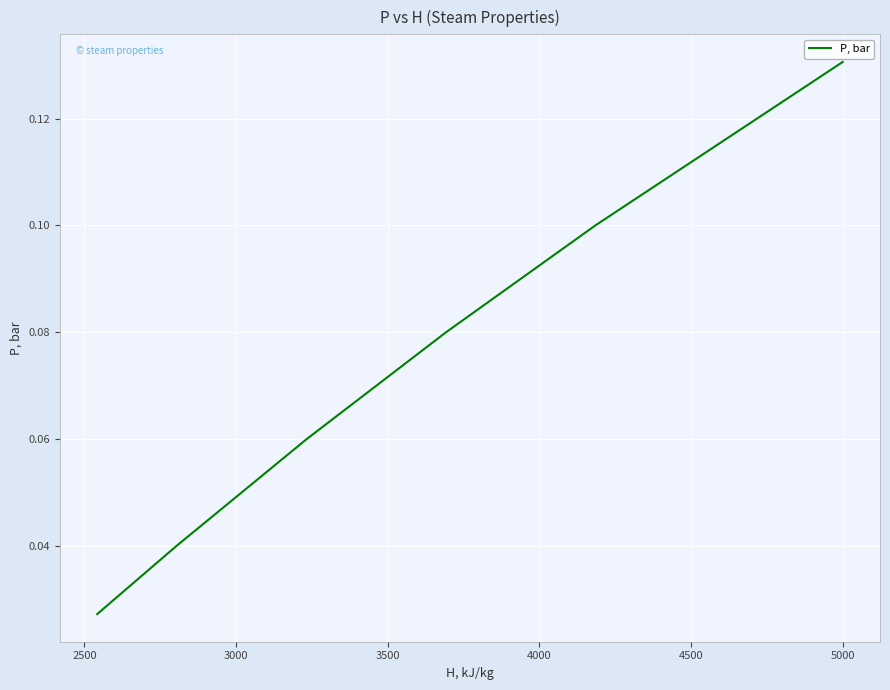

True or false: there are more than 0 points higher than both neighbors.

False